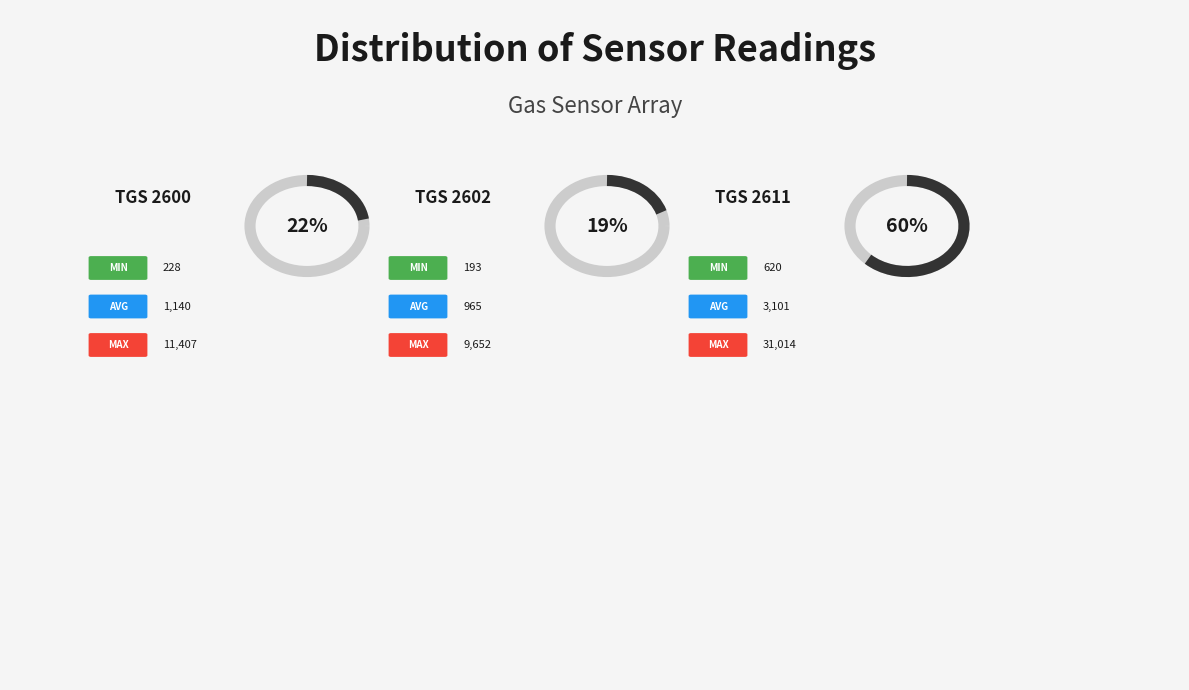

Does TGS 2611 represent more than half of the total?

Yes